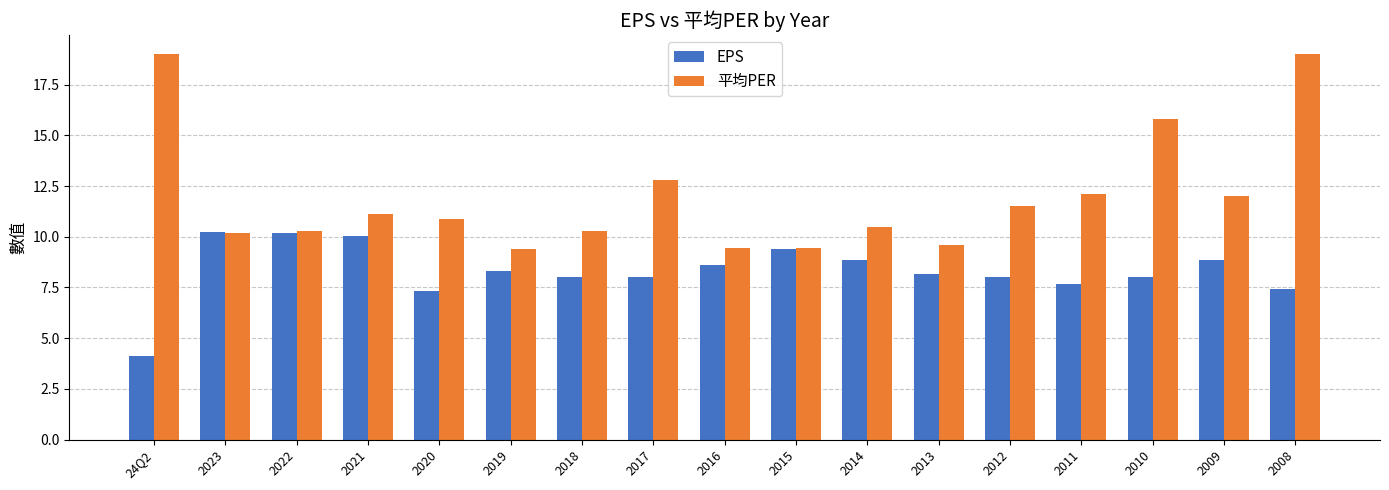

Rank the series by their maximum value, from highest to lowest.

平均PER, EPS